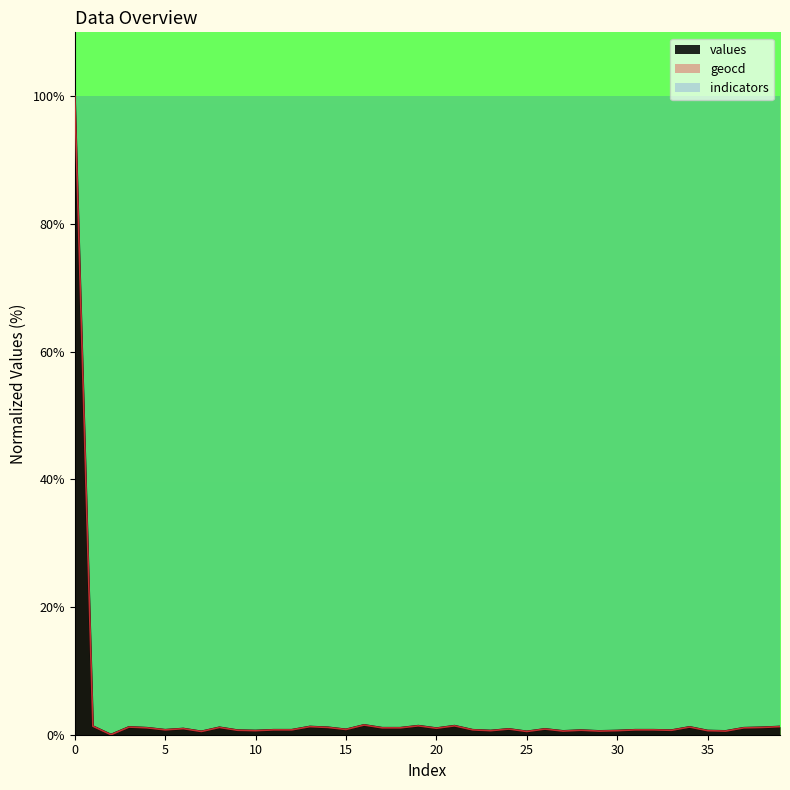

The values series shows 144.8 at 0. True or false?

False